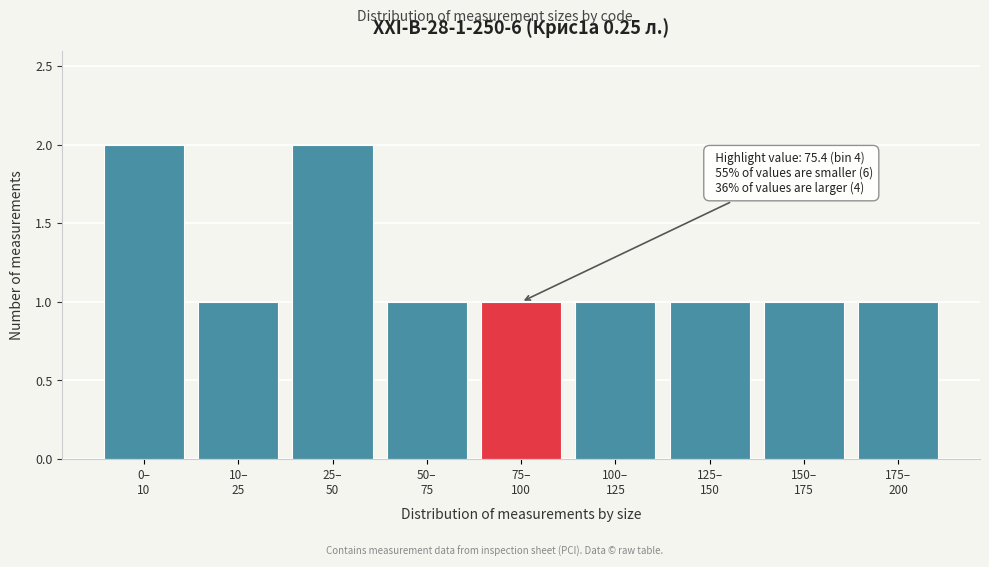

Reading left to right, list all the values displayed in this chart.

2	1	2	1	1	1	1	1	1